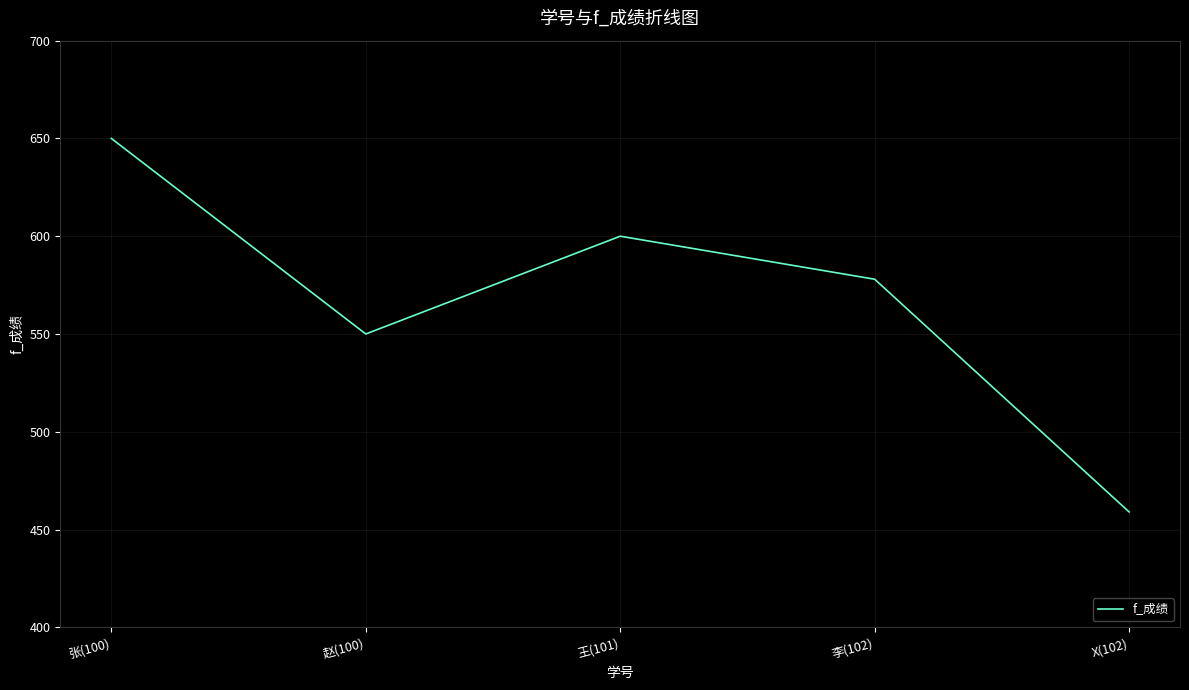

How many values are below 578?

2